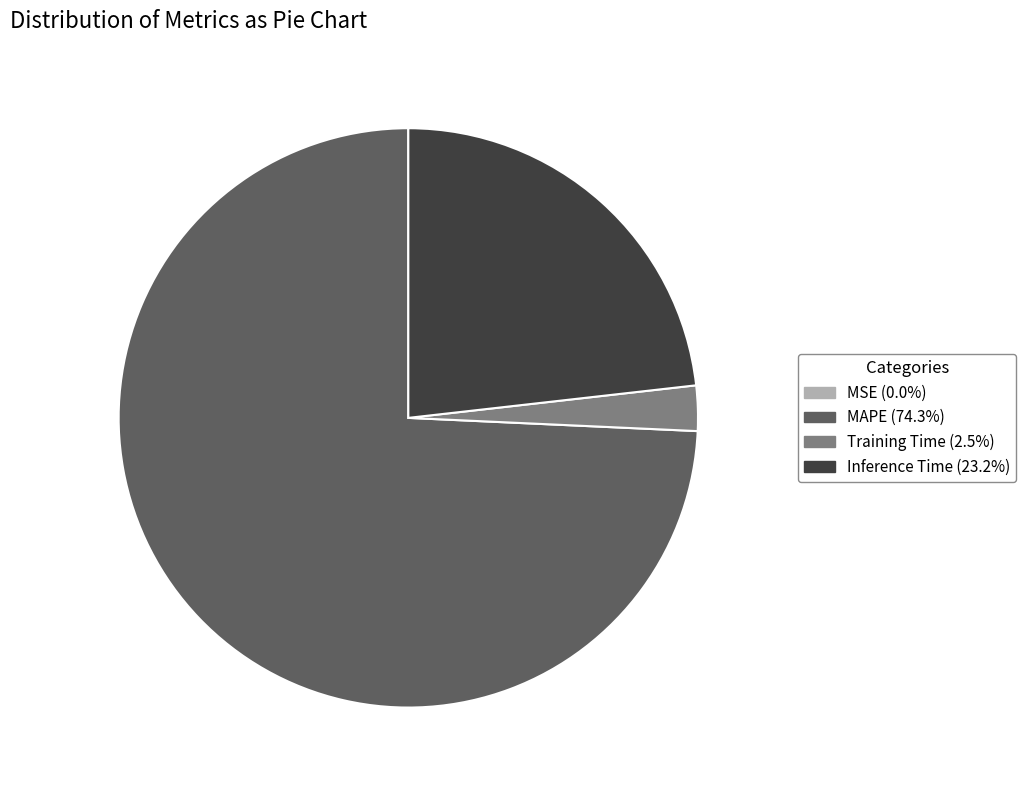

Is the sum of Inference Time (23.2%) and MAPE (74.3%) greater than half?

Yes